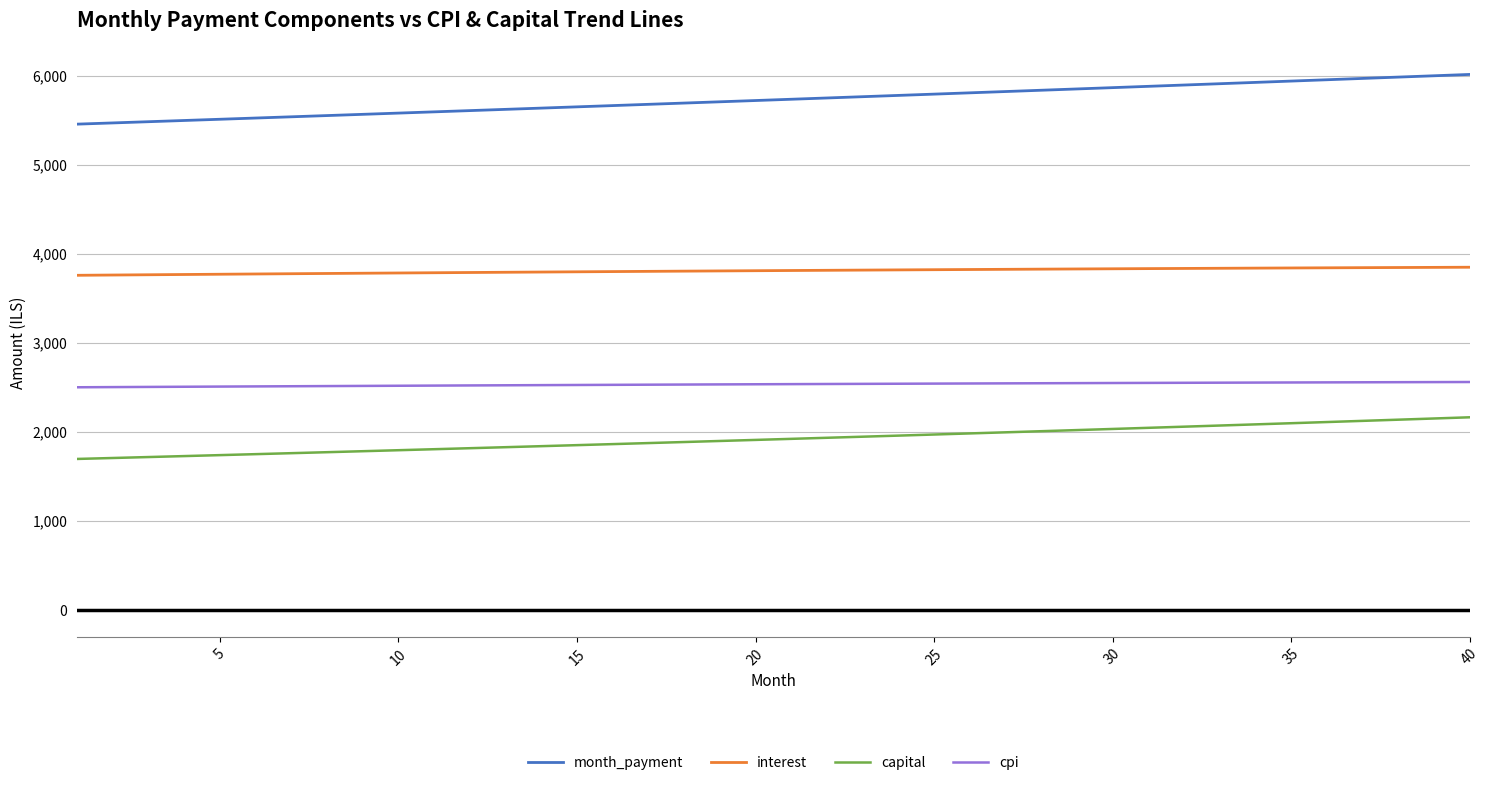

What is the lowest value of the capital series?

1697.3